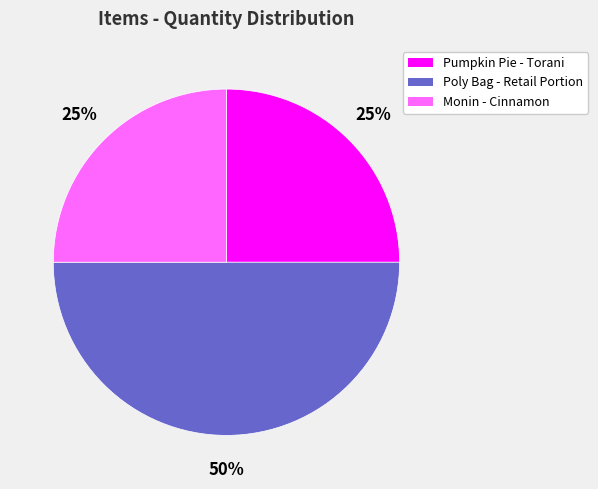

What is the largest slice in the pie chart?

Poly Bag - Retail Portion